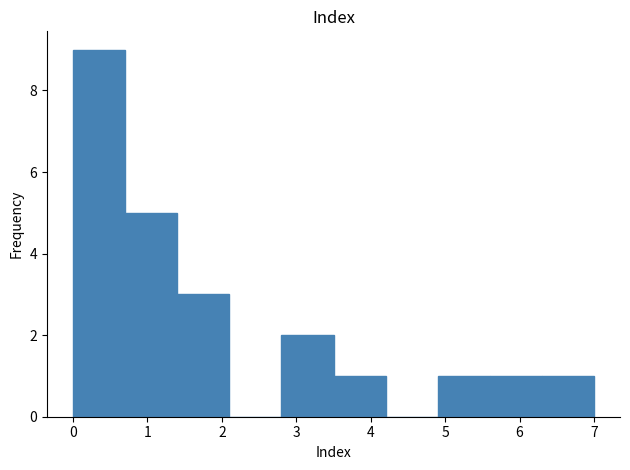

Reading left to right, transcribe this chart: for each bar, give the range it covers on the x-axis and its height. The values are not printed on the chart, so give them approximately, as read against the axis.

0.0 to 0.7: 9
0.7 to 1.4: 5
1.4 to 2.1: 3
2.1 to 2.8: 0
2.8 to 3.5: 2
3.5 to 4.2: 1
4.2 to 4.9: 0
4.9 to 5.6: 1
5.6 to 6.3: 1
6.3 to 7.0: 1